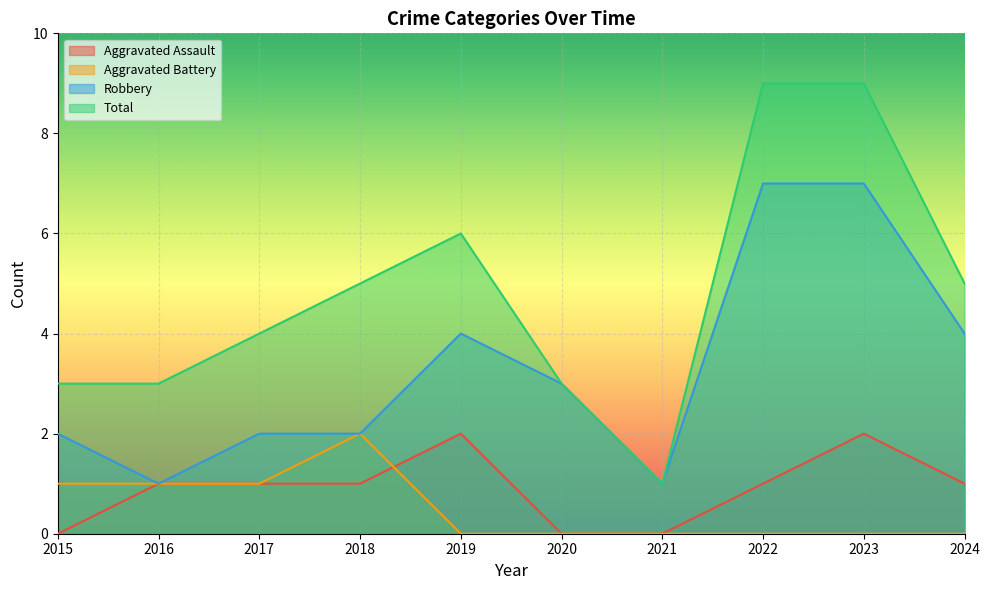

How many lines are shown in the chart?

4